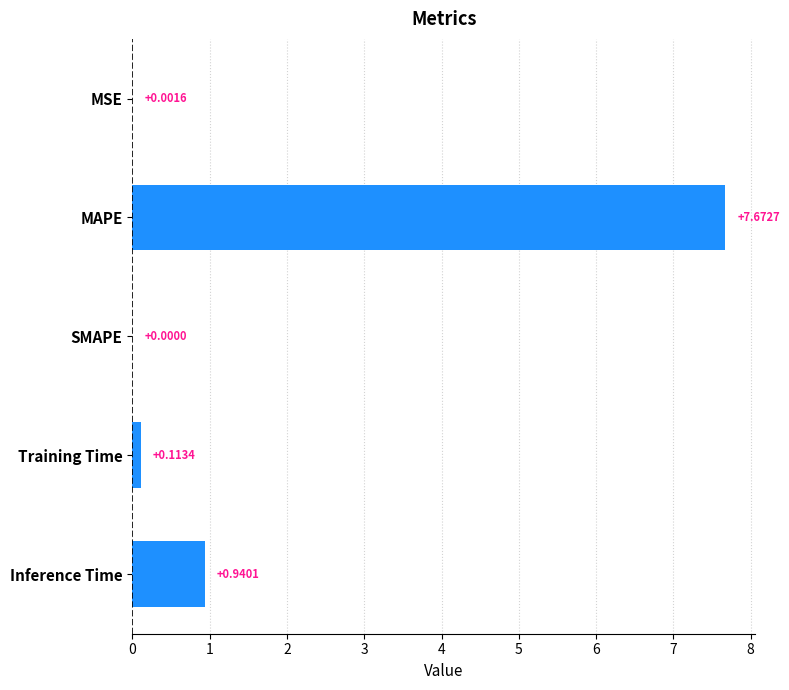

What is the change in value from SMAPE to Inference Time?

+0.9